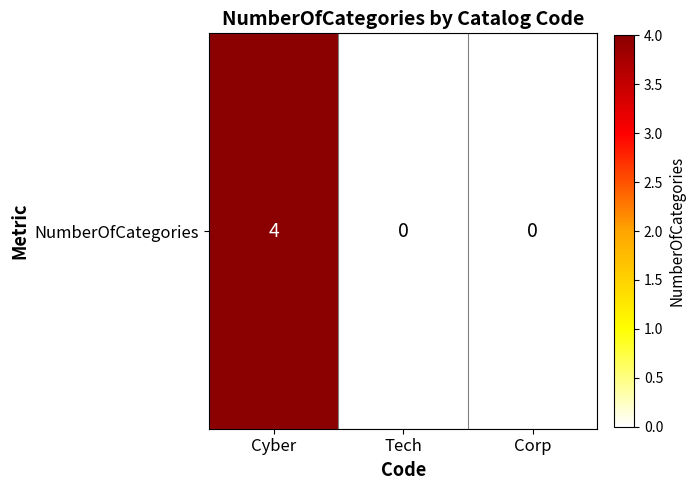

At which category does the chart reach its peak across all series?

Cyber